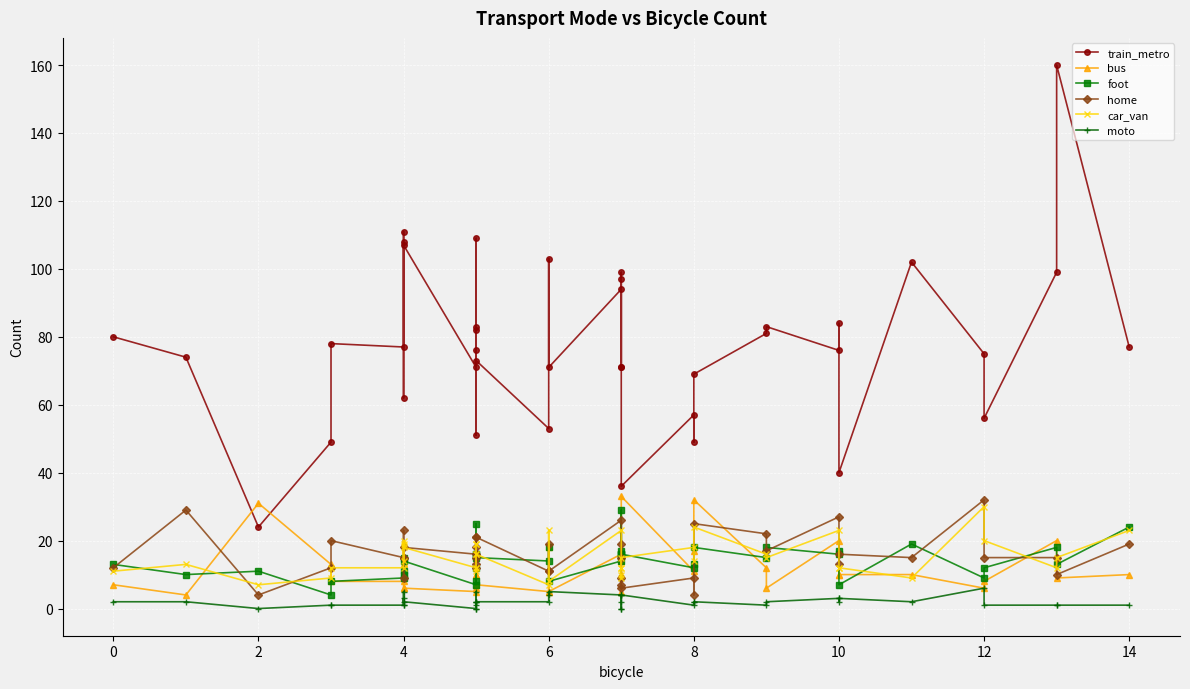

Between 4 and 10, which series saw the biggest shift?

train_metro